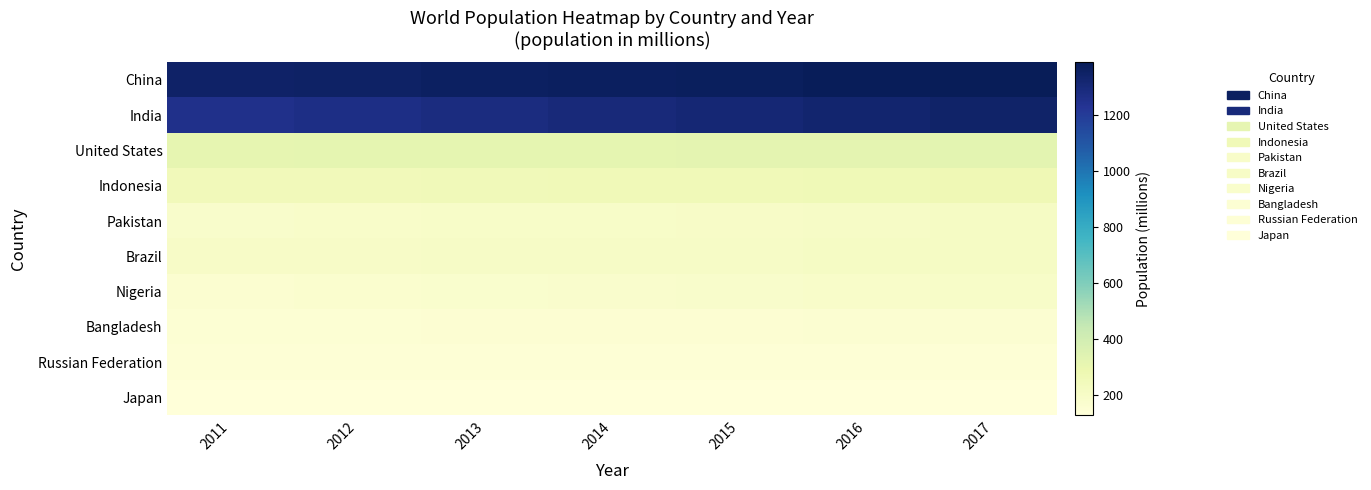

Count the number of data series in this chart.

10